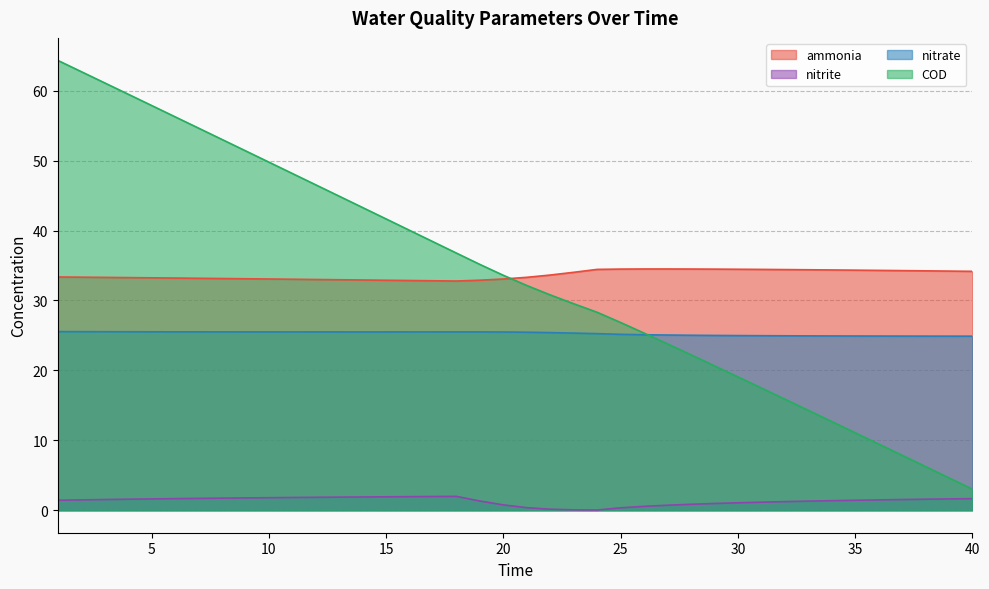

What is the value of the nitrate point at the 4th from the left?

25.5